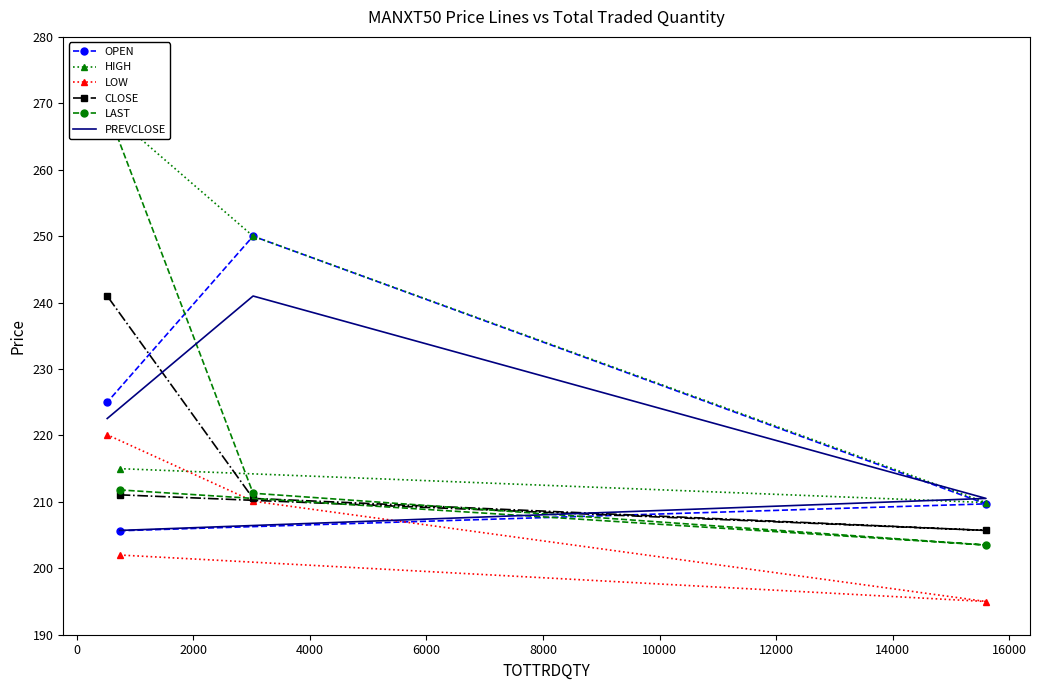

True or false: OPEN has more than 2 points higher than both neighbors.

False